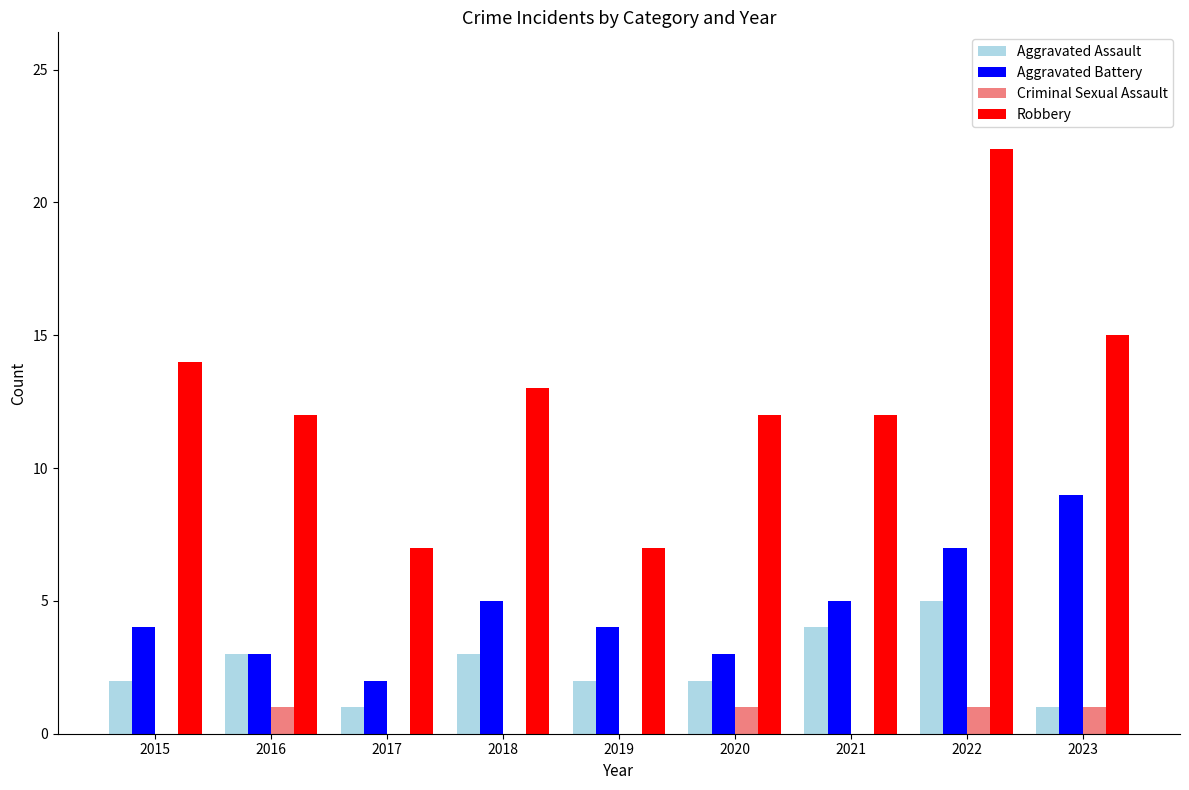

Between 2019 and 2022, which series saw the biggest shift?

Robbery